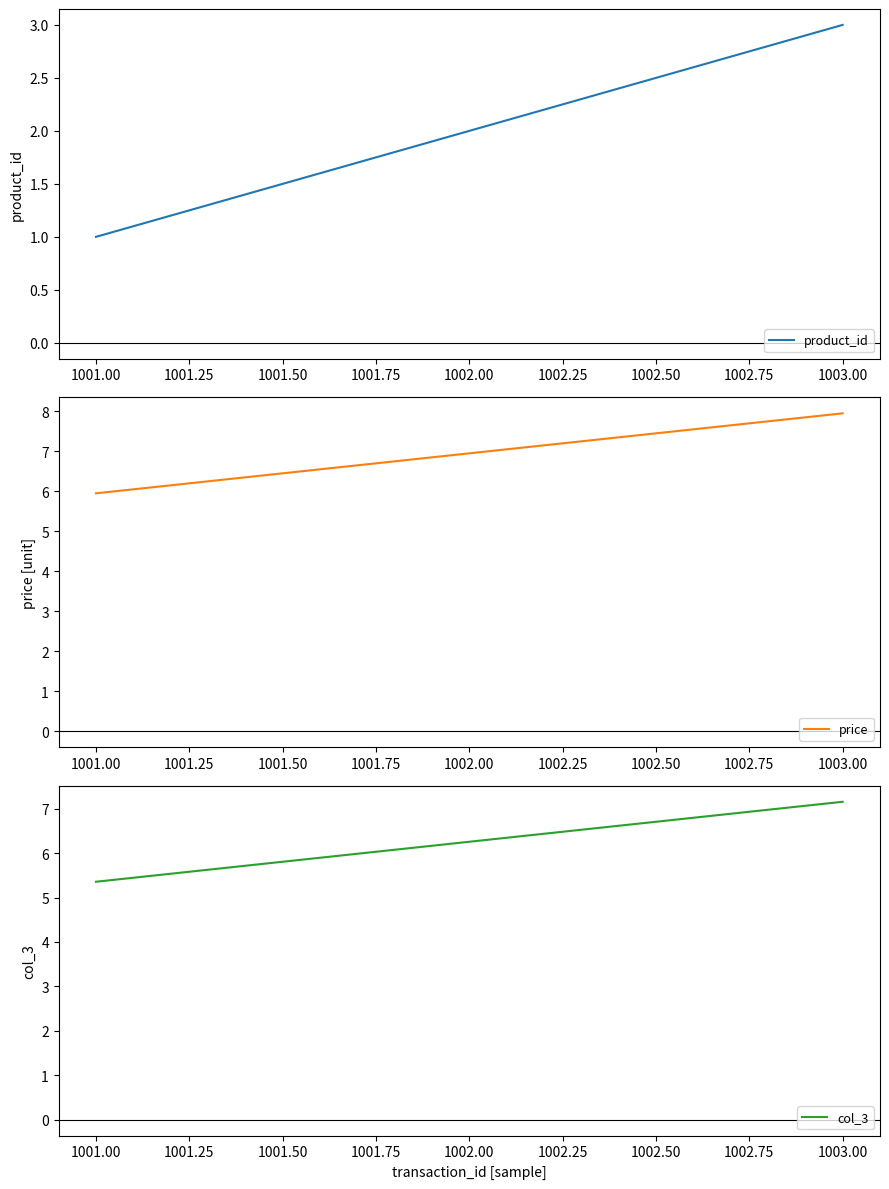

Reading left to right, what are all the values shown in this chart?

product_id: 1.0	2.0	3.0
price: 6.0	7.0	8.0
col_3: 5.4	6.3	7.2